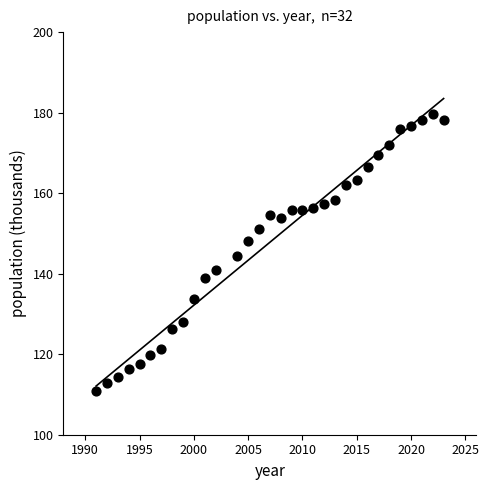

What is the range of X values (max minus min)?

32.0